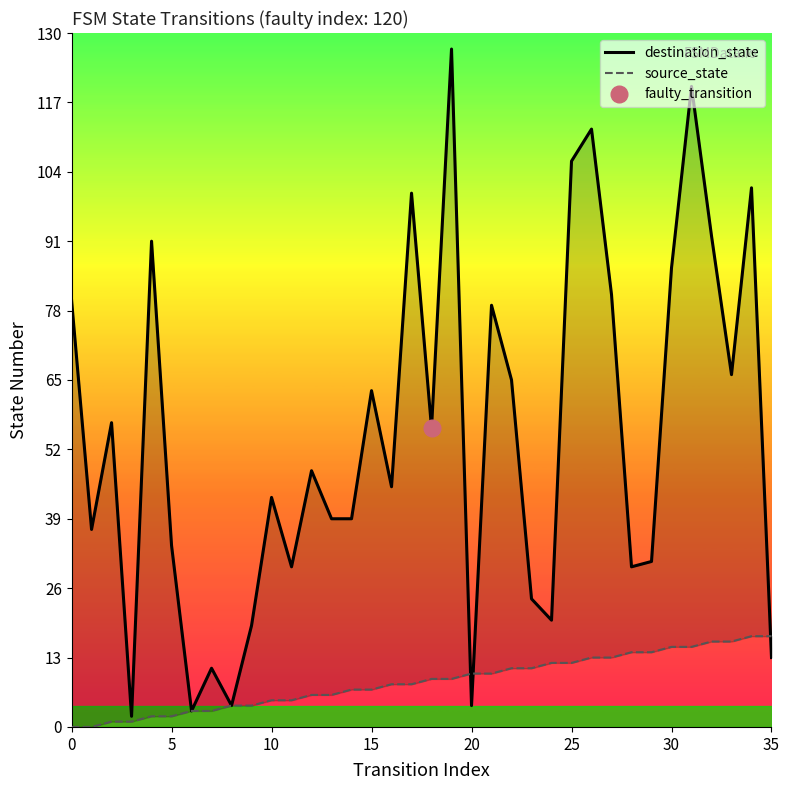

What is the value of the destination_state point at the 20th from the left?

127